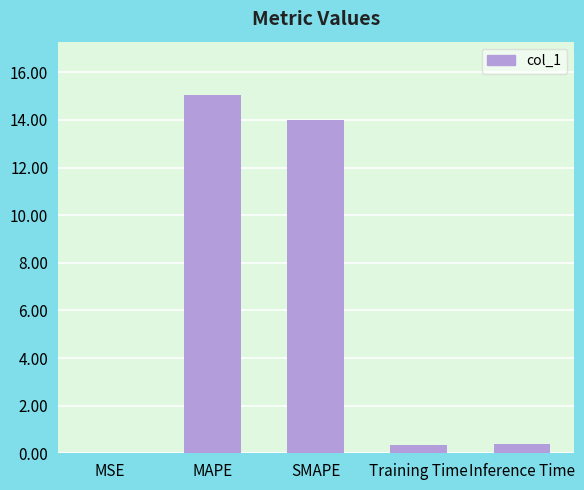

True or false: the data shows 15.0 at MAPE.

True